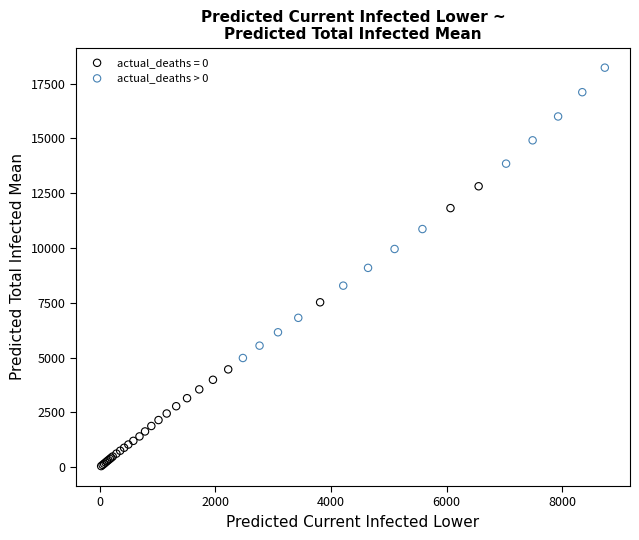

Which series reaches the minimum Y coordinate?

actual_deaths = 0